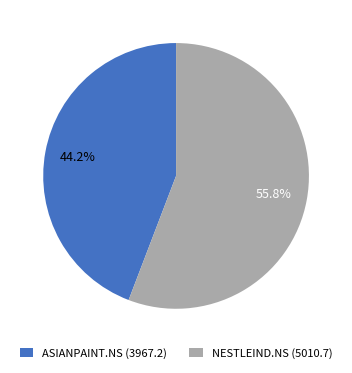

Is it true that NESTLEIND.NS is 43% of the pie?

False